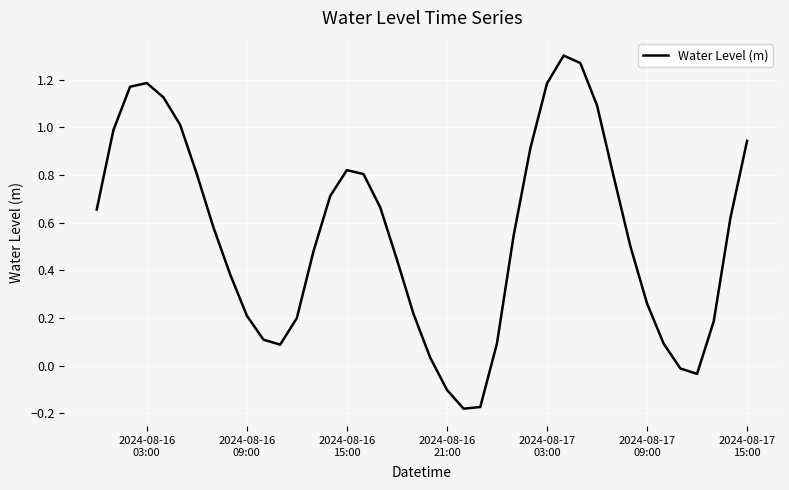

What is the difference between the maximum and minimum values?

1.5